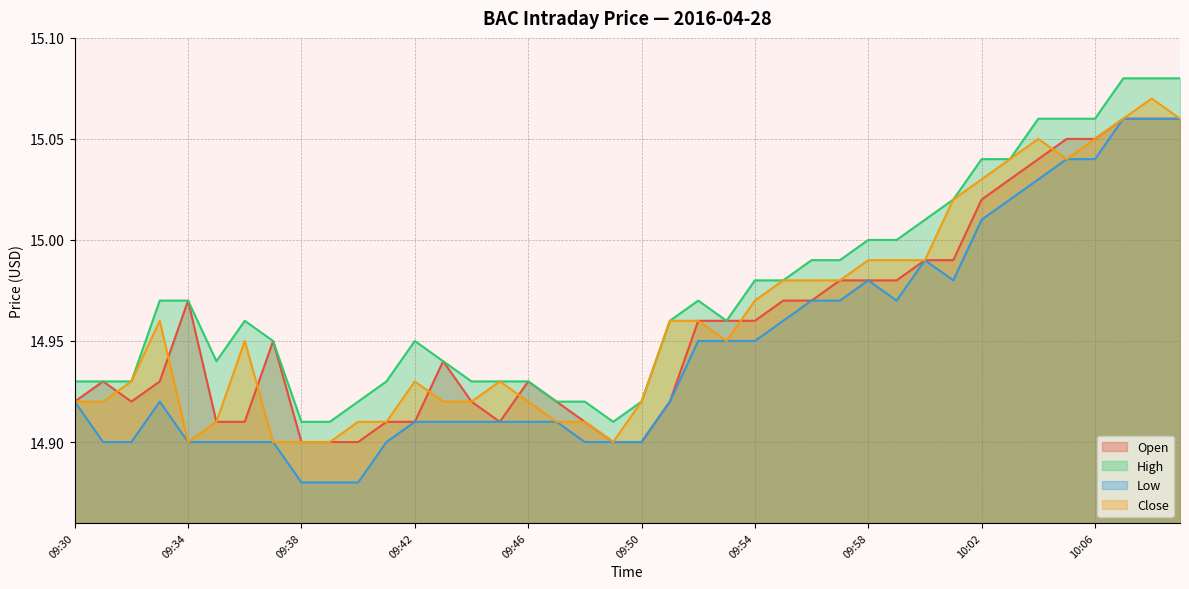

Does the chart display data point markers on the line(s)?

No